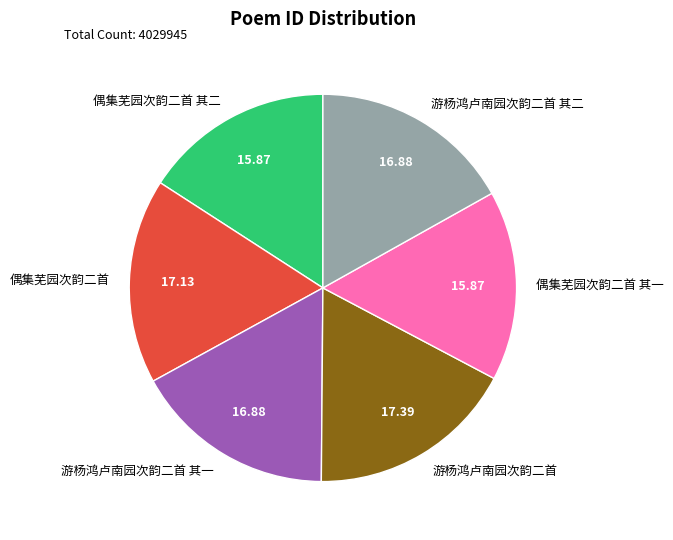

Combined, do 游杨鸿卢南园次韵二首 其一 and 偶集芜园次韵二首 account for over 50%?

No